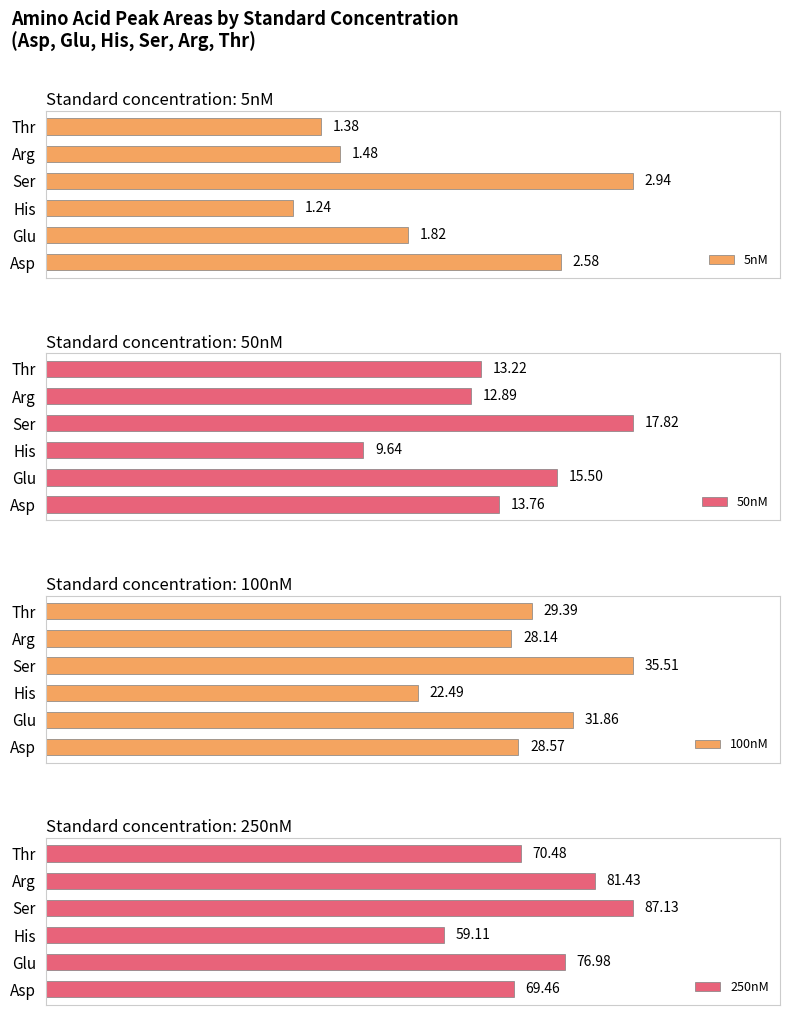

Where is 100nM nearest to the value 28?

Arg